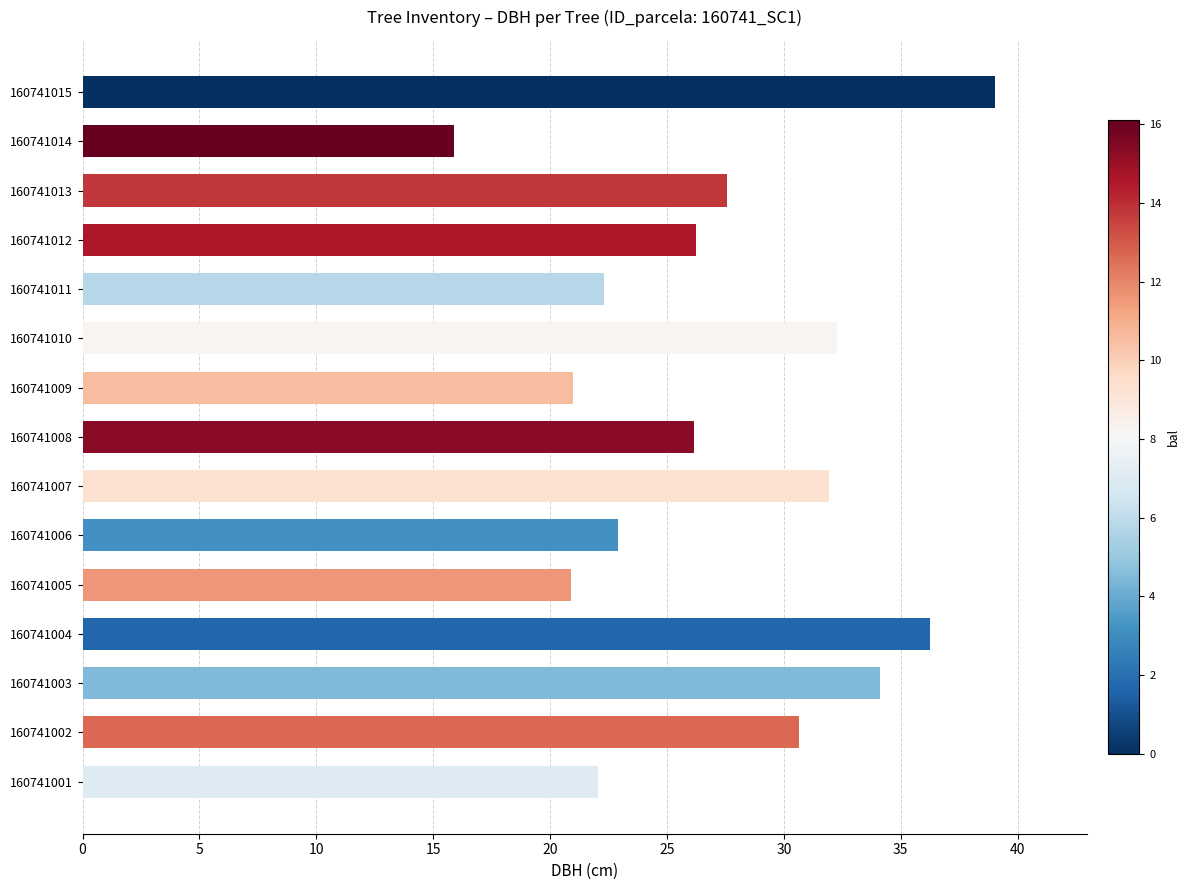

Which has a higher value, 160741006 or 160741004?

160741004